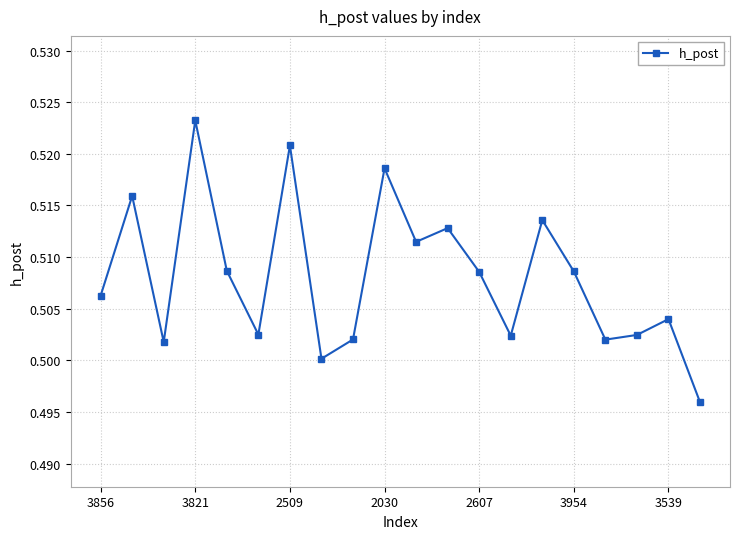

Count the values in the range 0 to 1.

20